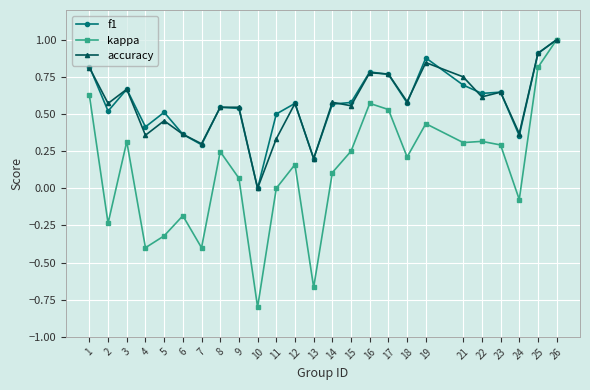

What are all the series names shown in the legend?

f1, kappa, accuracy